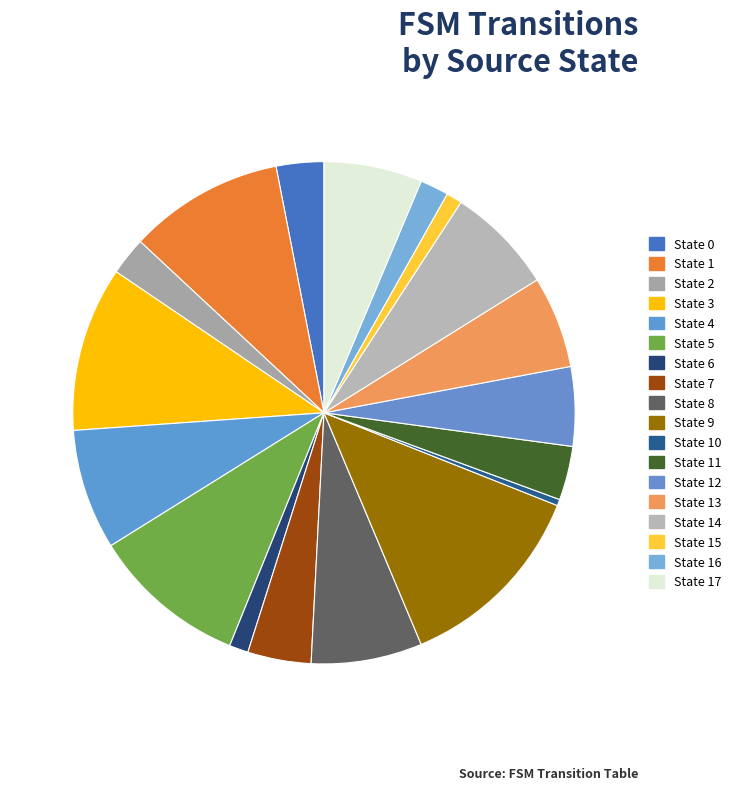

Do State 12 and State 5 together represent more than half of the pie?

No